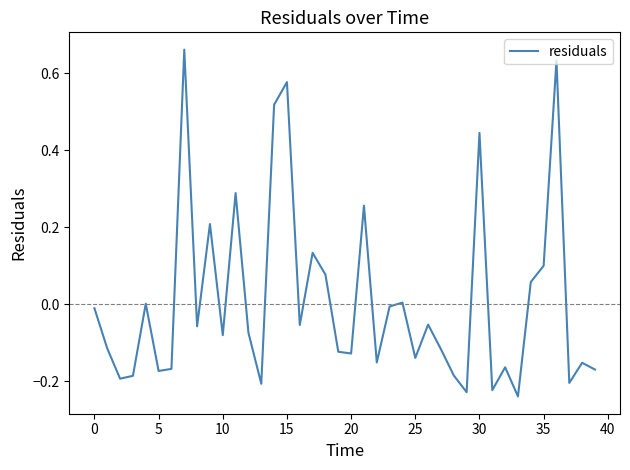

What is the difference between the maximum and minimum values?

0.9